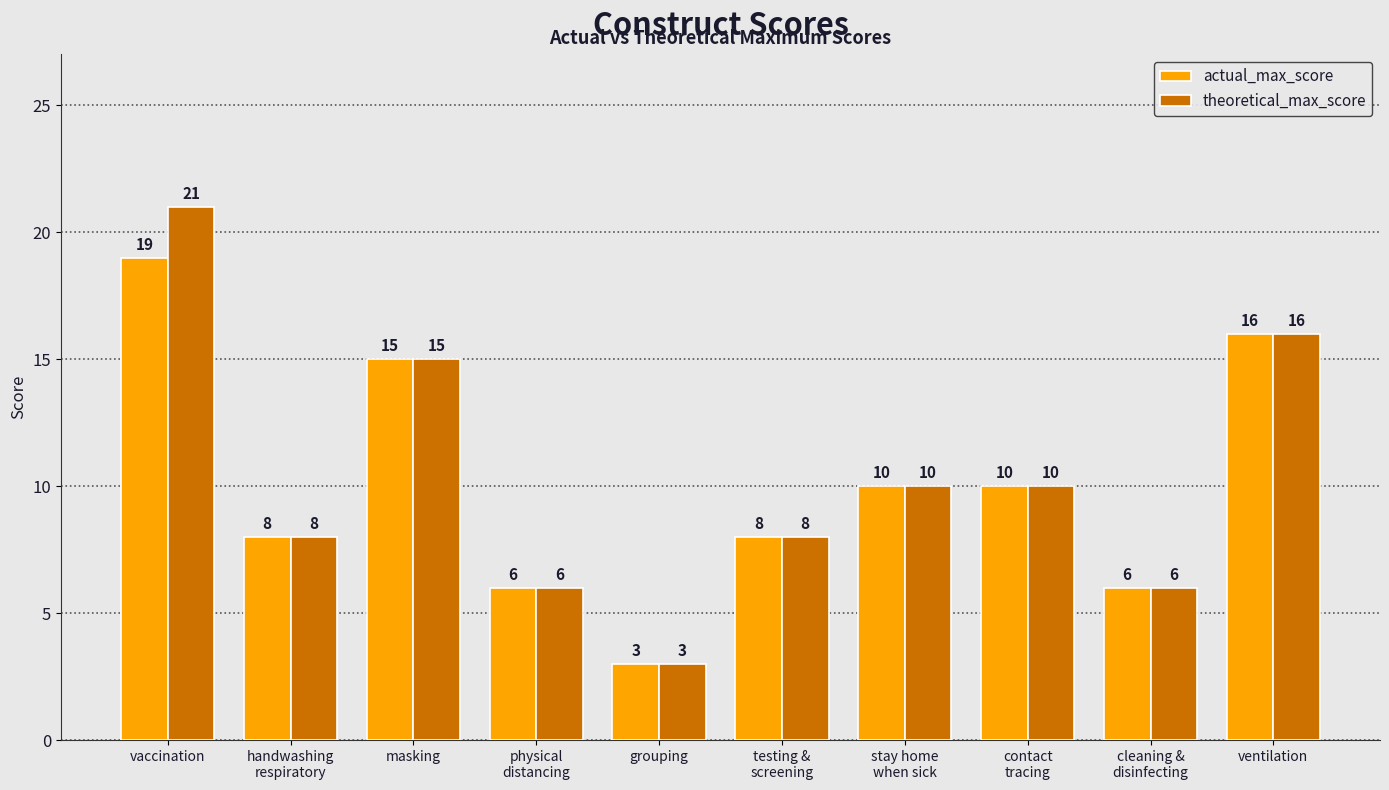

How many distinct data groups are displayed?

2